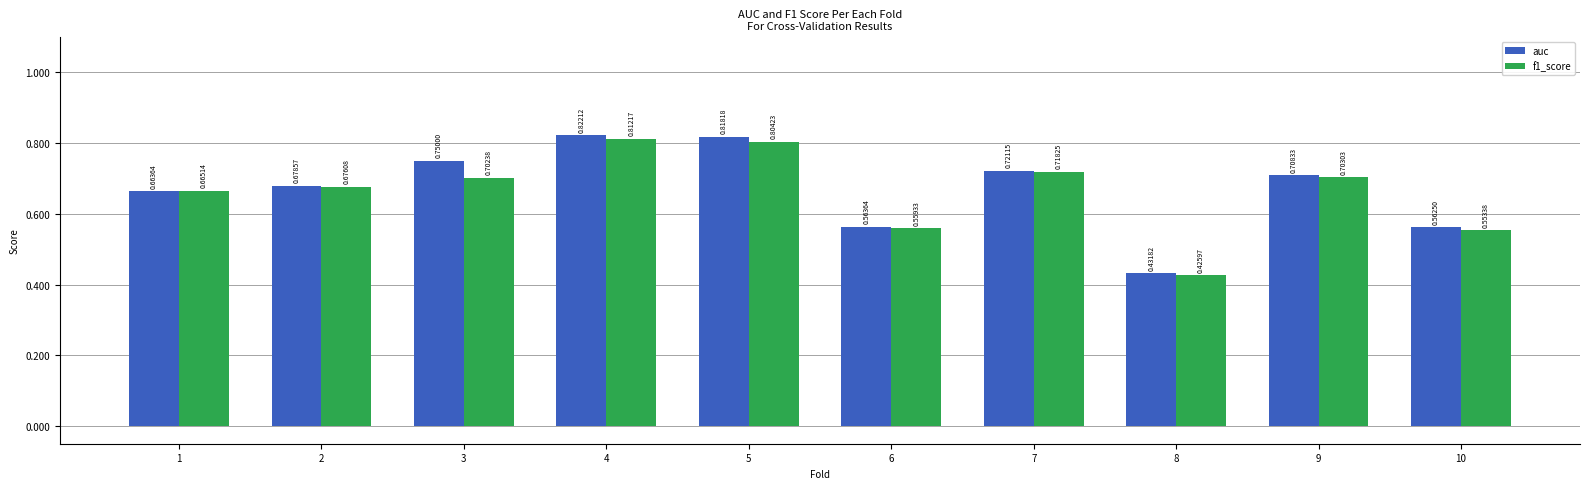

At 7, list the series in order from smallest to largest.

f1_score, auc